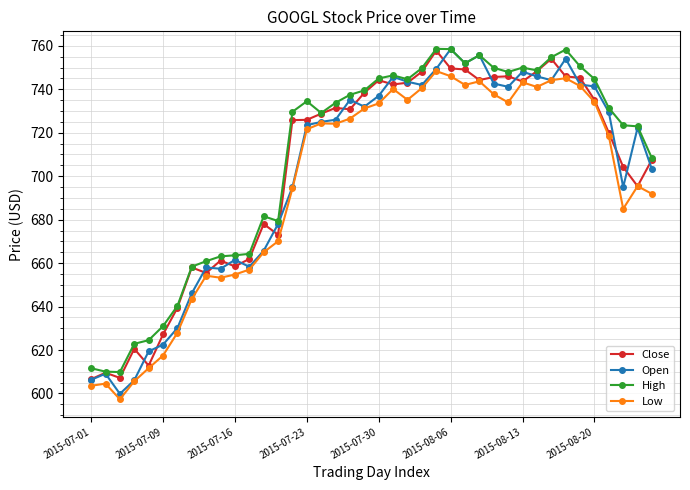

Which series has the largest range (max minus min)?

Open